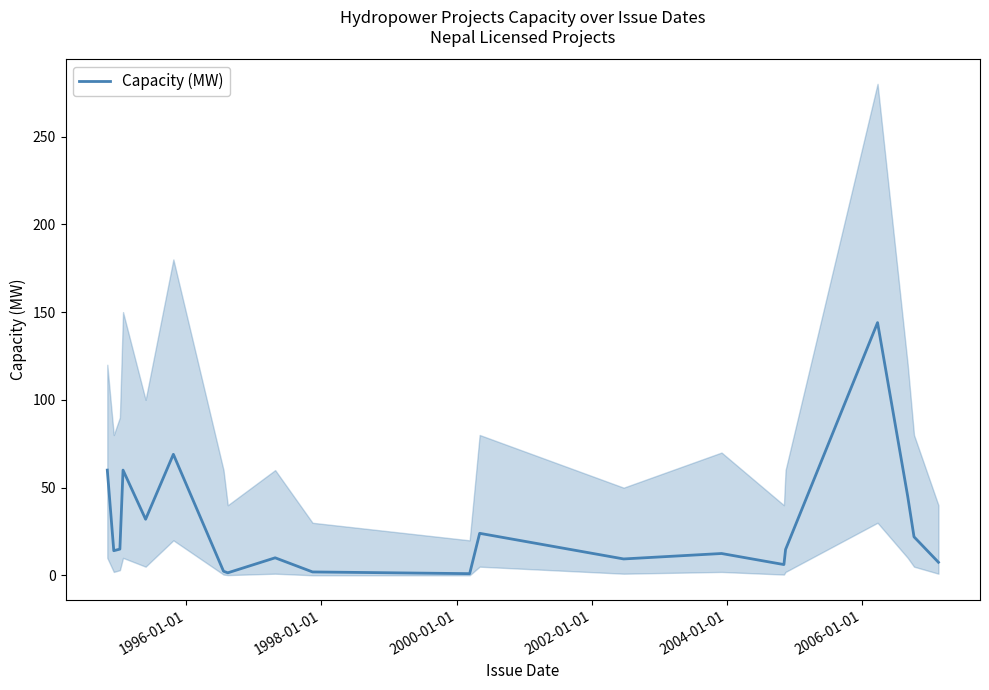

The chart shows a value of 3.2 at 9. True or false?

False